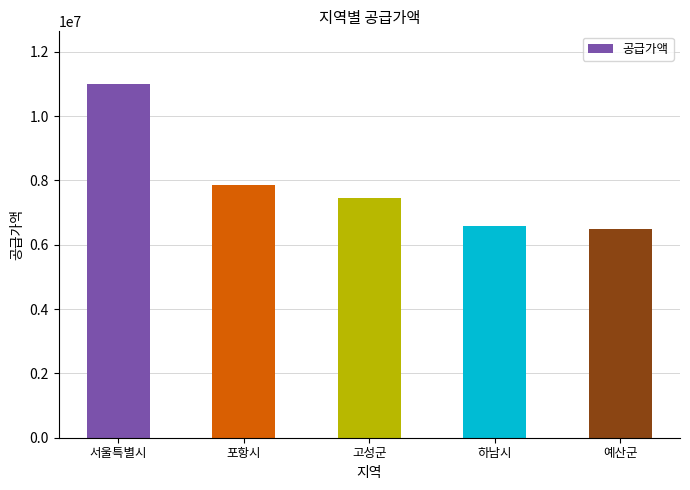

Is it true that the value at 포항시 is 7866000?

True